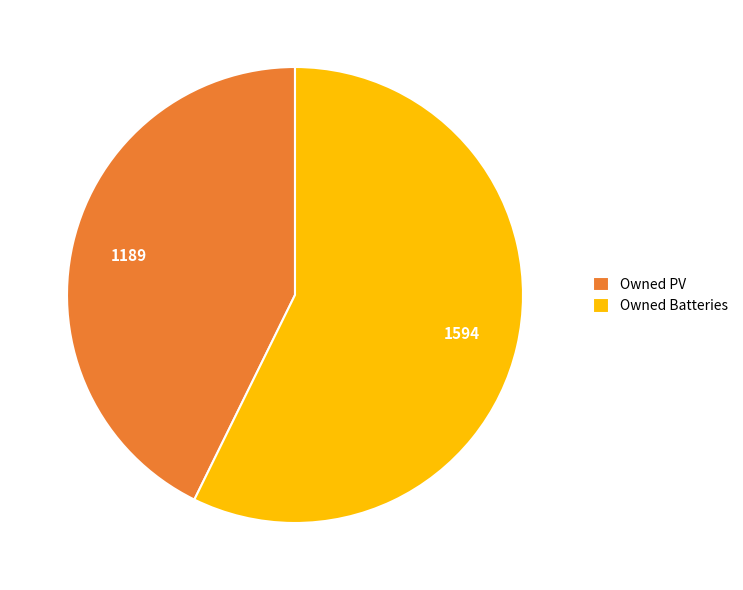

What is the largest slice in the pie chart?

Owned Batteries